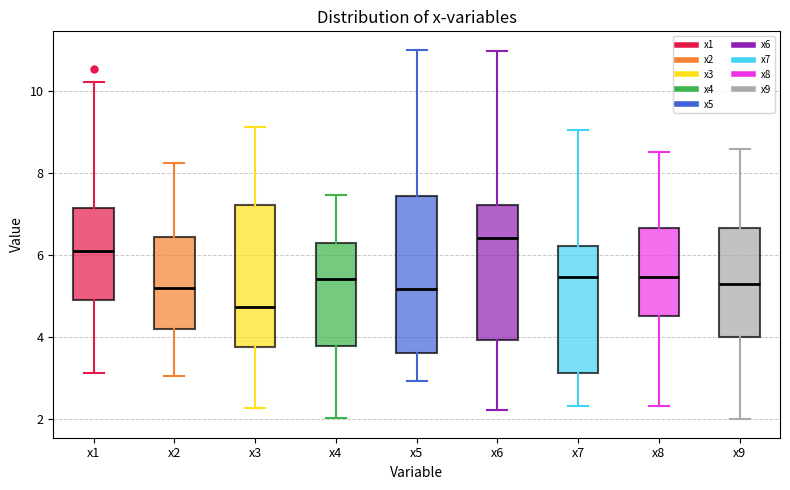

Which box has the highest median line?

x6